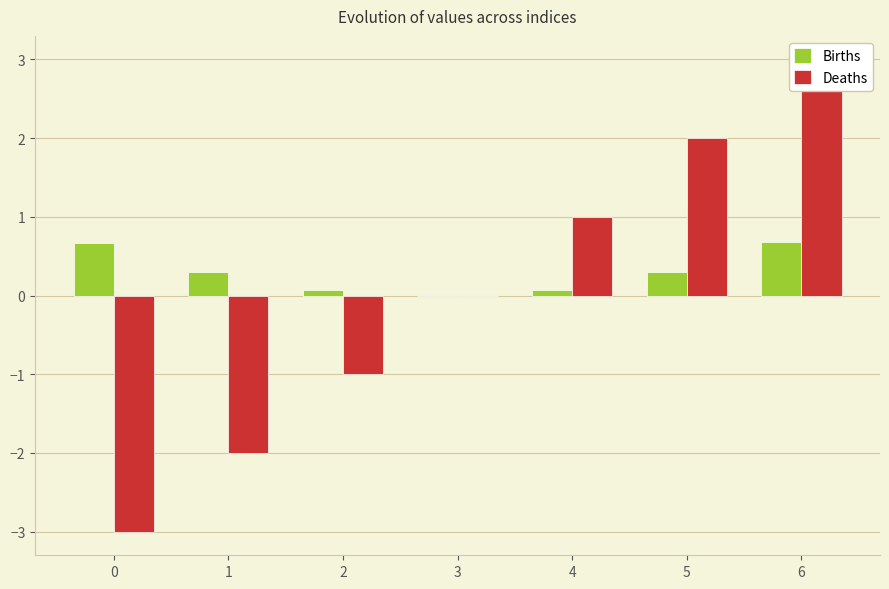

Count the number of categories in the chart.

7